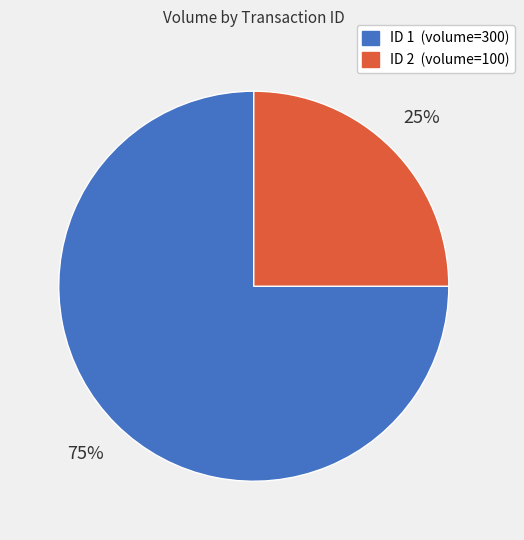

Which slice is the smallest?

ID 2 (volume=100)